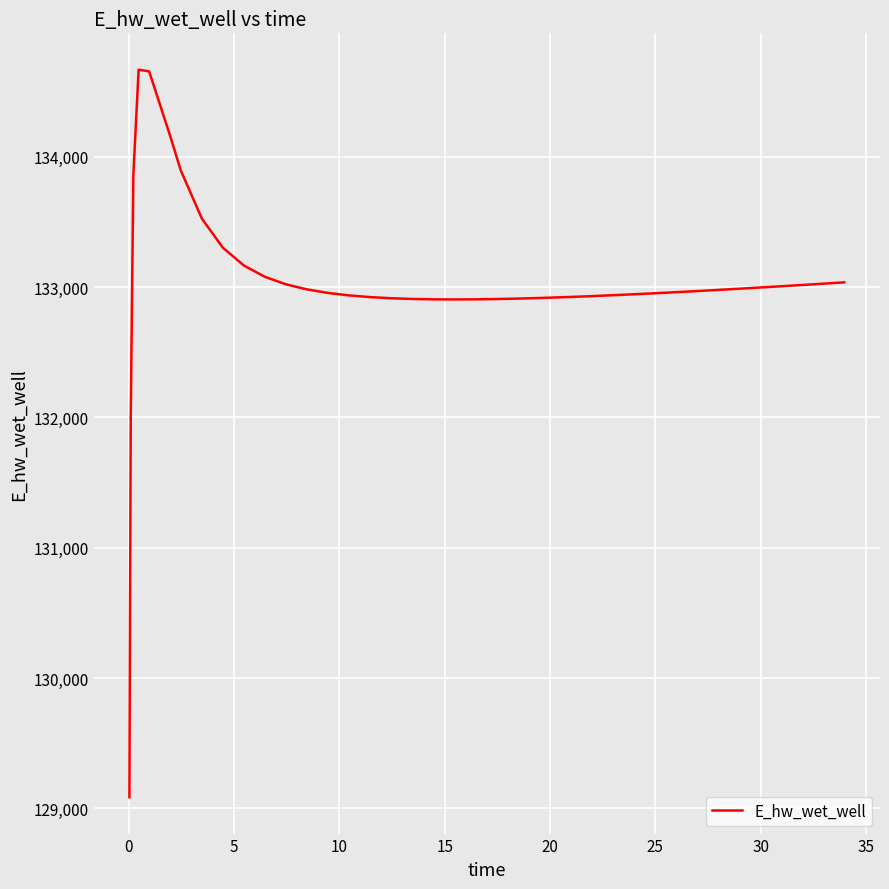

What is the greatest value displayed?

134669.3